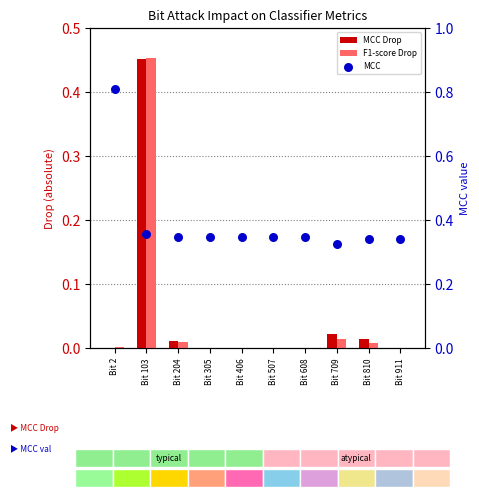

Is the value of F1-score Drop at Bit 406 greater than the value of MCC Drop at Bit 608?

Yes